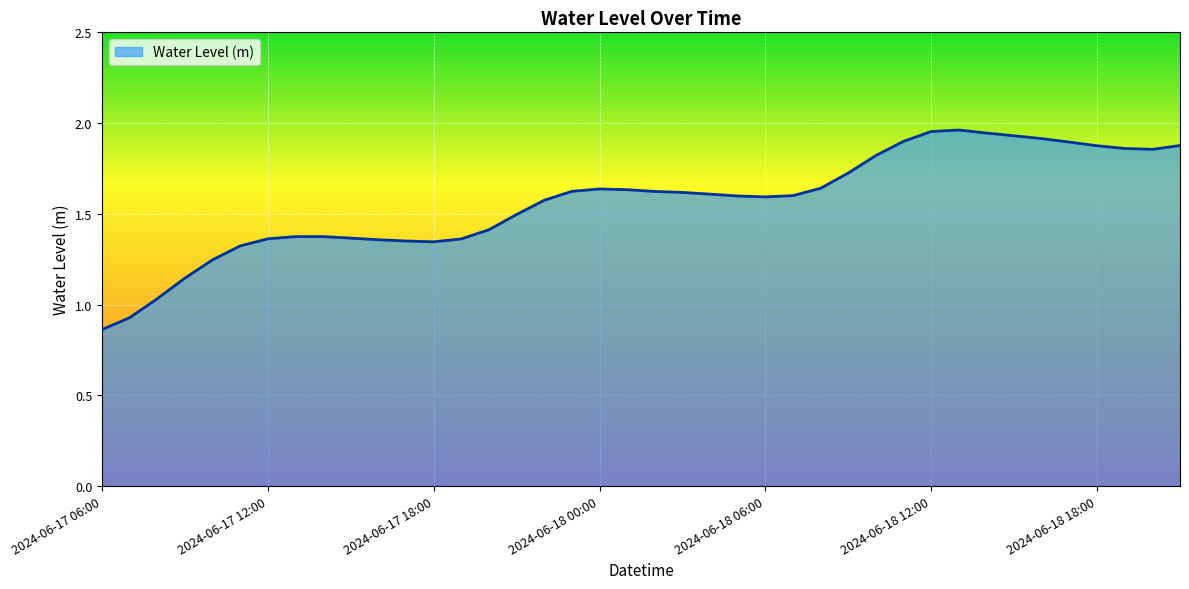

Count the number of categories in the chart.

40